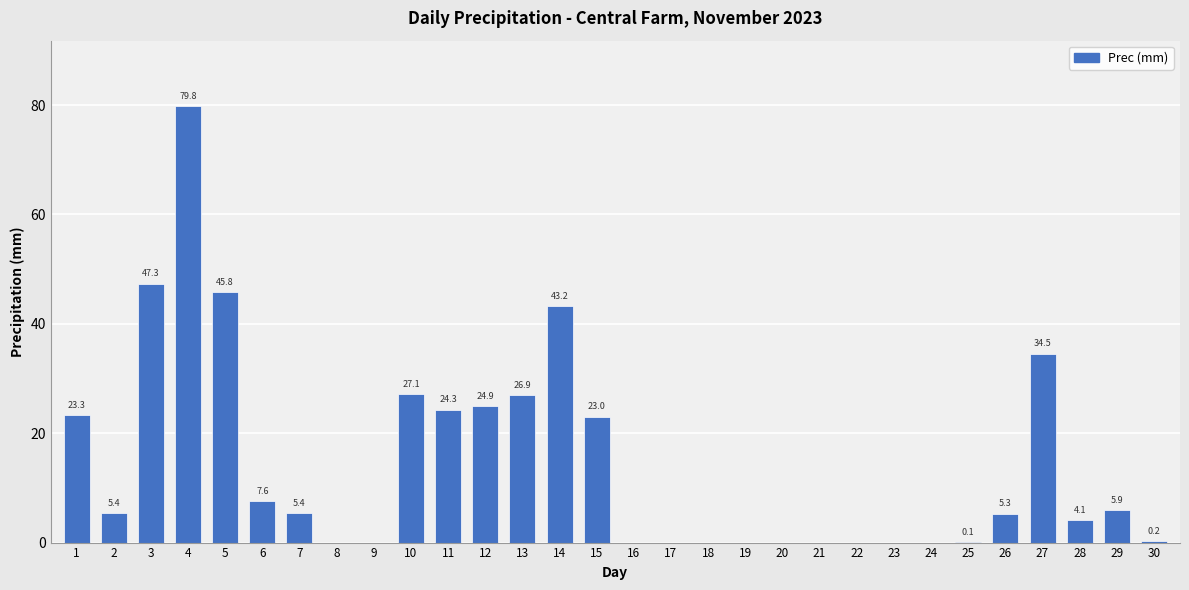

Which category has the highest value across all series?

4